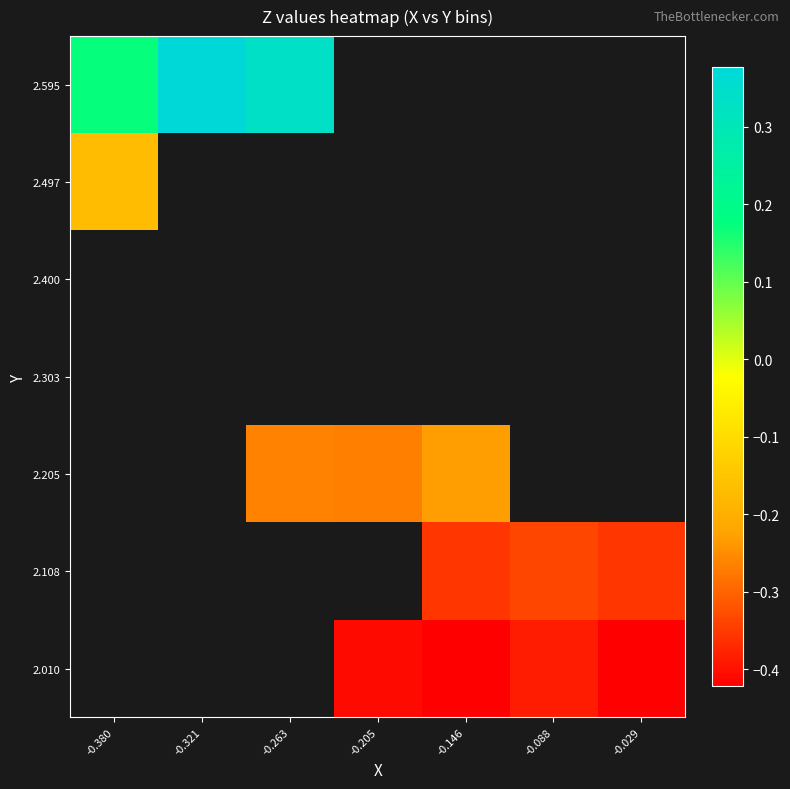

Is the value of 2.010 at -0.088 greater than the value of 2.595 at -0.029?

No